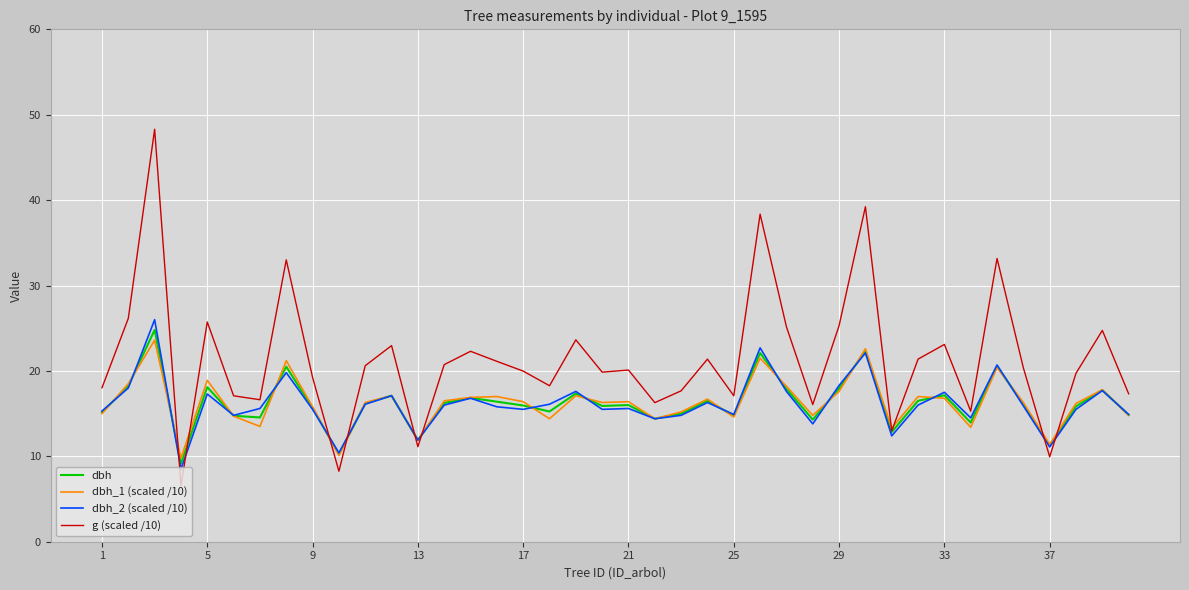

What is the highest value of the dbh_2 (scaled /10) series?

26.0